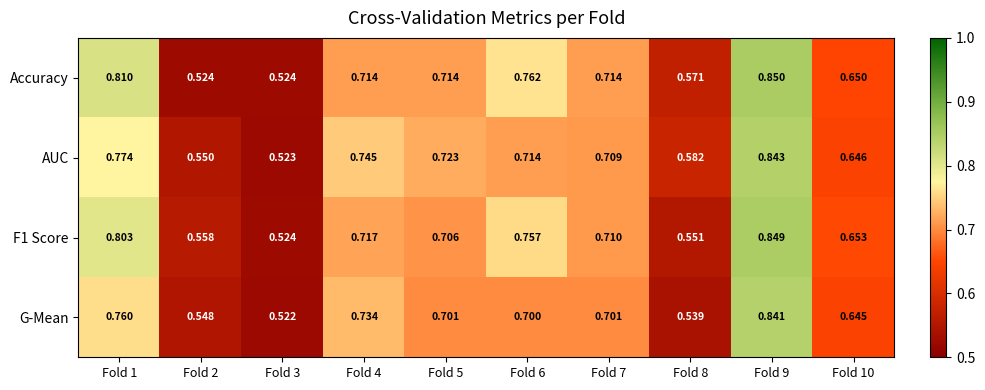

Which label corresponds to the largest value in the chart?

Fold 9